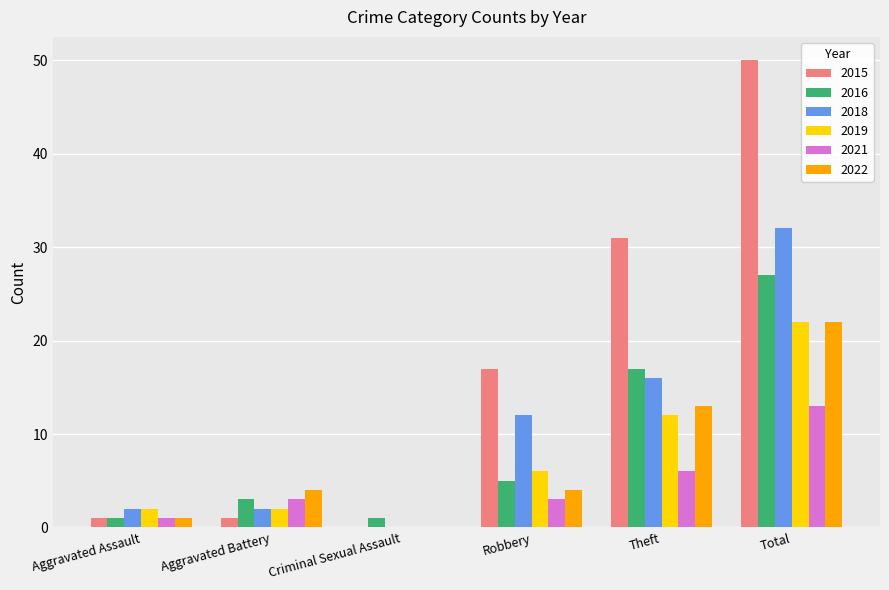

At which label does 2022 reach its peak?

Total